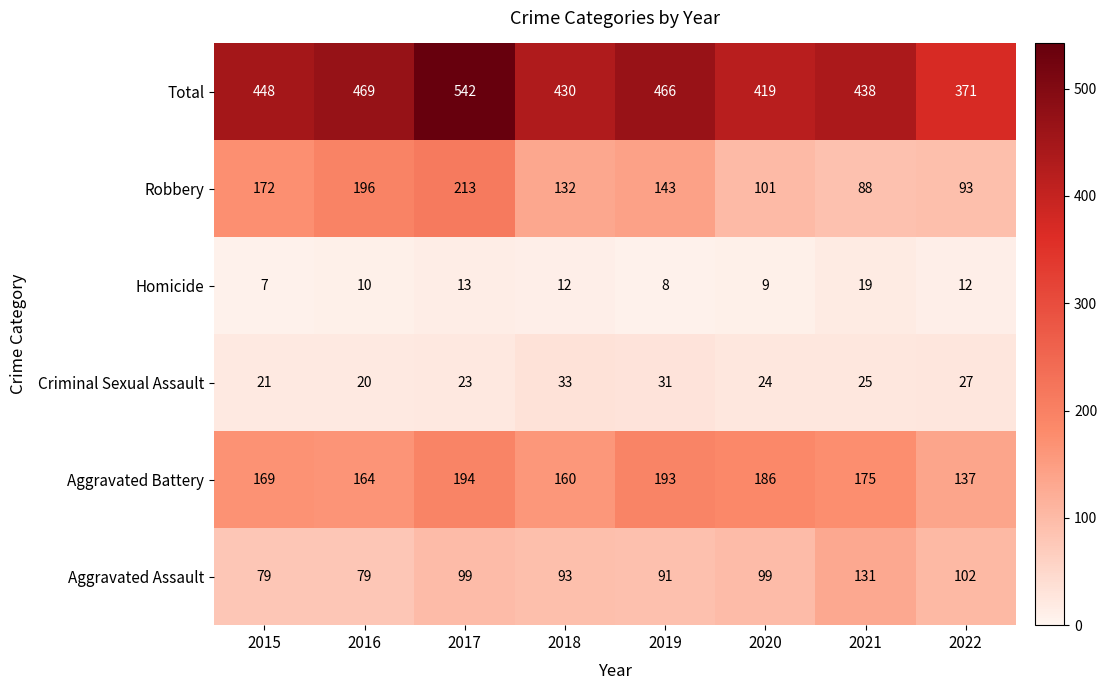

At which category is the sum across all series the highest?

2017